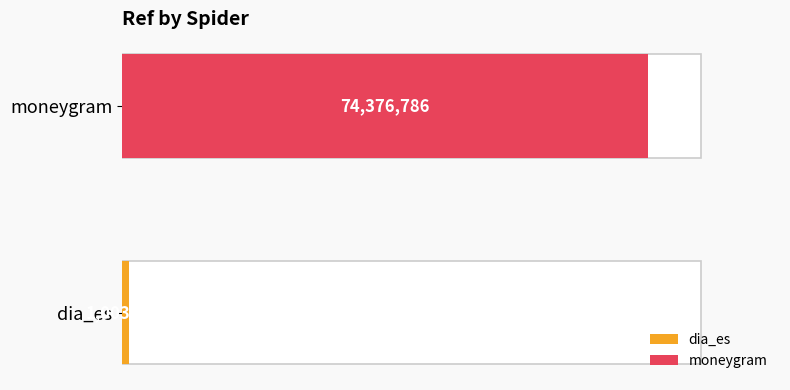

What is the change in value from dia_es to moneygram?

+73373303